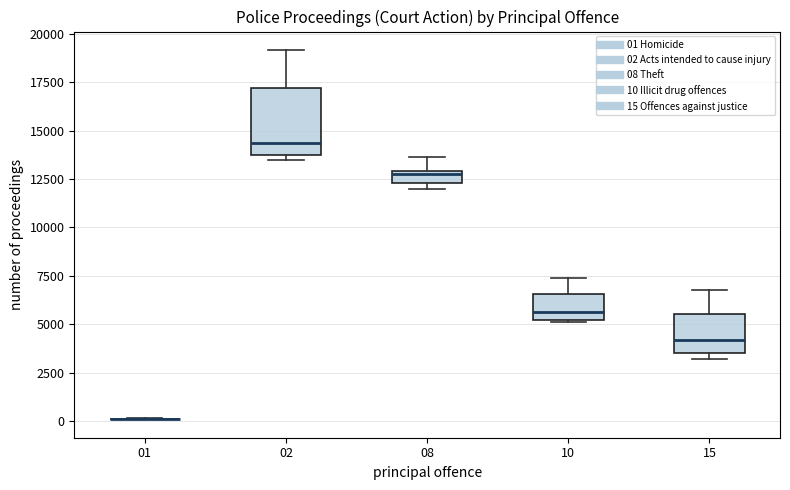

Where does the median line of the box at x = 10 sit on the y-axis? The values are not printed on the chart, so give them approximately, as read against the axis.

5500